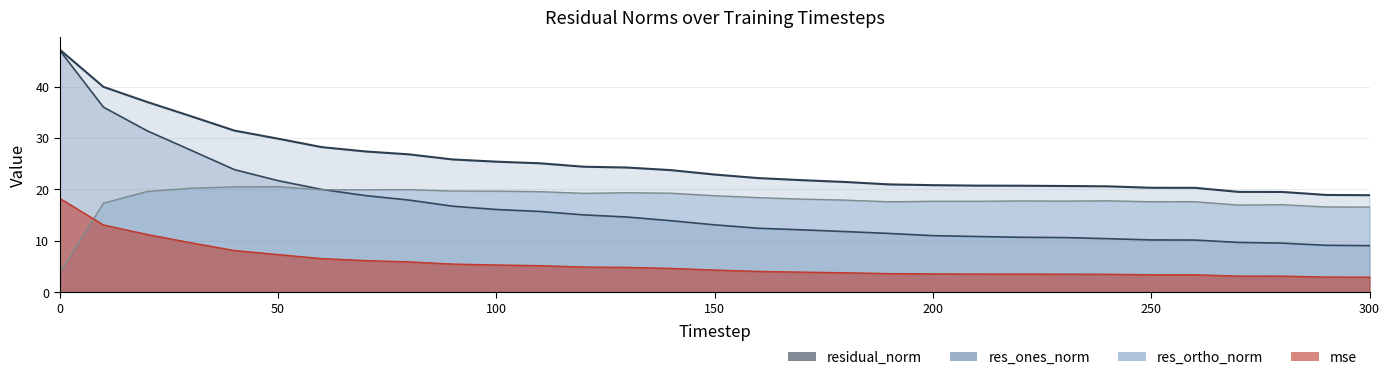

List the labels in order of res_ones_norm value, largest first.

0, 10, 20, 30, 40, 50, 60, 70, 80, 90, 100, 110, 120, 130, 140, 150, 160, 170, 180, 190, 200, 210, 220, 230, 240, 250, 260, 270, 280, 290, 300